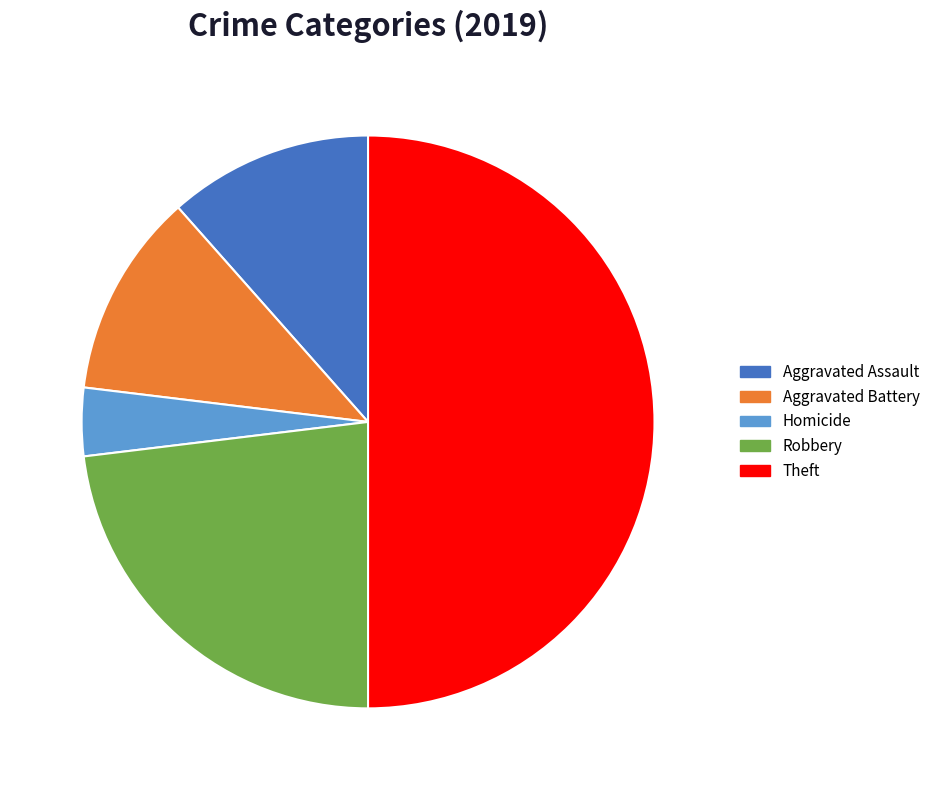

How many slices are in this pie chart?

5